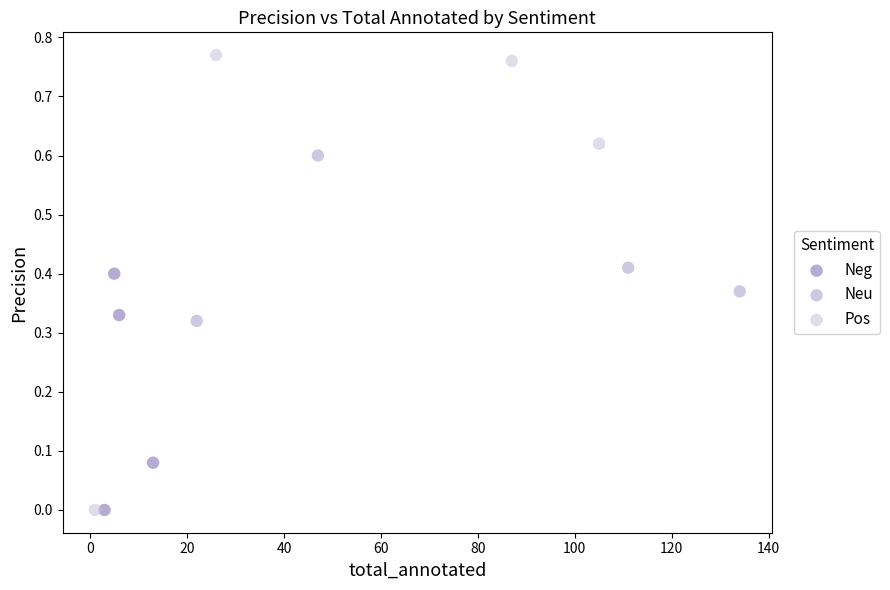

Which series has the largest Y range (max minus min)?

Pos